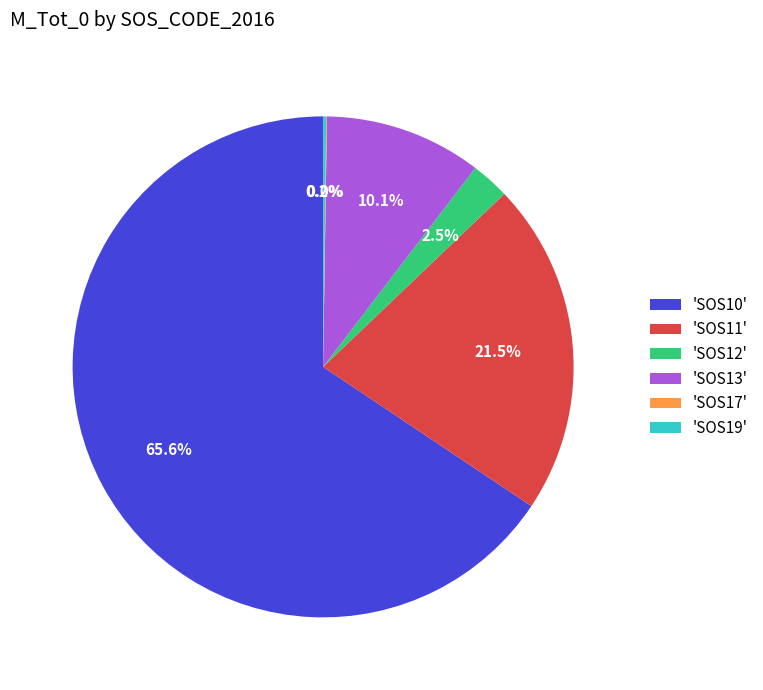

Combined, what portion of the pie is 'SOS12' and 'SOS11'?

24.0%